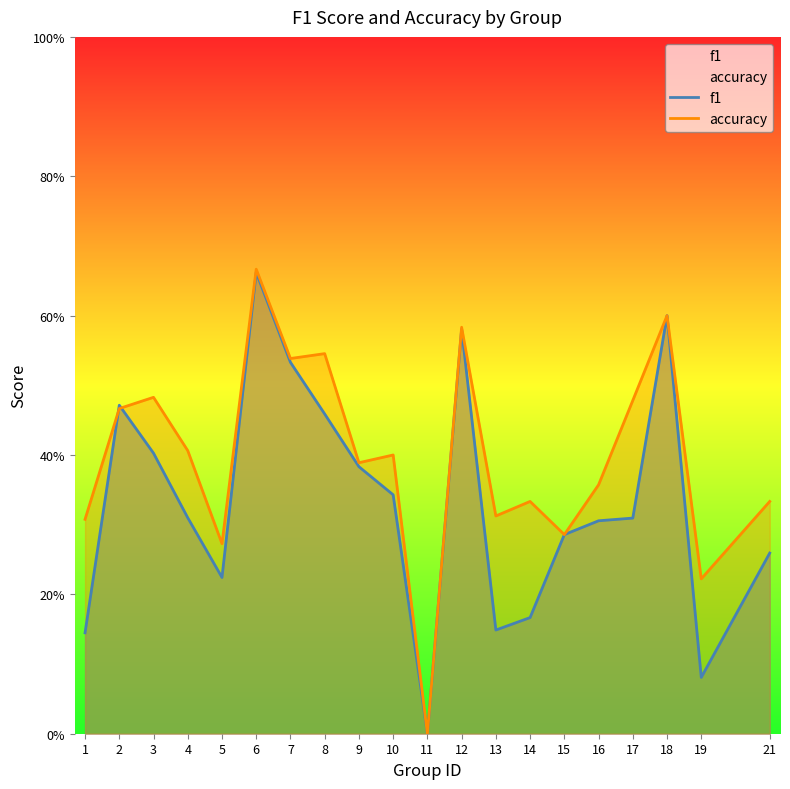

Reading left to right, transcribe all the data shown in this chart.

f1: 0.1	0.5	0.4	0.3	0.2	0.7	0.5	0.5	0.4	0.3	0.0	0.6	0.1	0.2	0.3	0.3	0.3	0.6	0.1	0.3
accuracy: 0.3	0.5	0.5	0.4	0.3	0.7	0.5	0.5	0.4	0.4	0.0	0.6	0.3	0.3	0.3	0.4	0.5	0.6	0.2	0.3